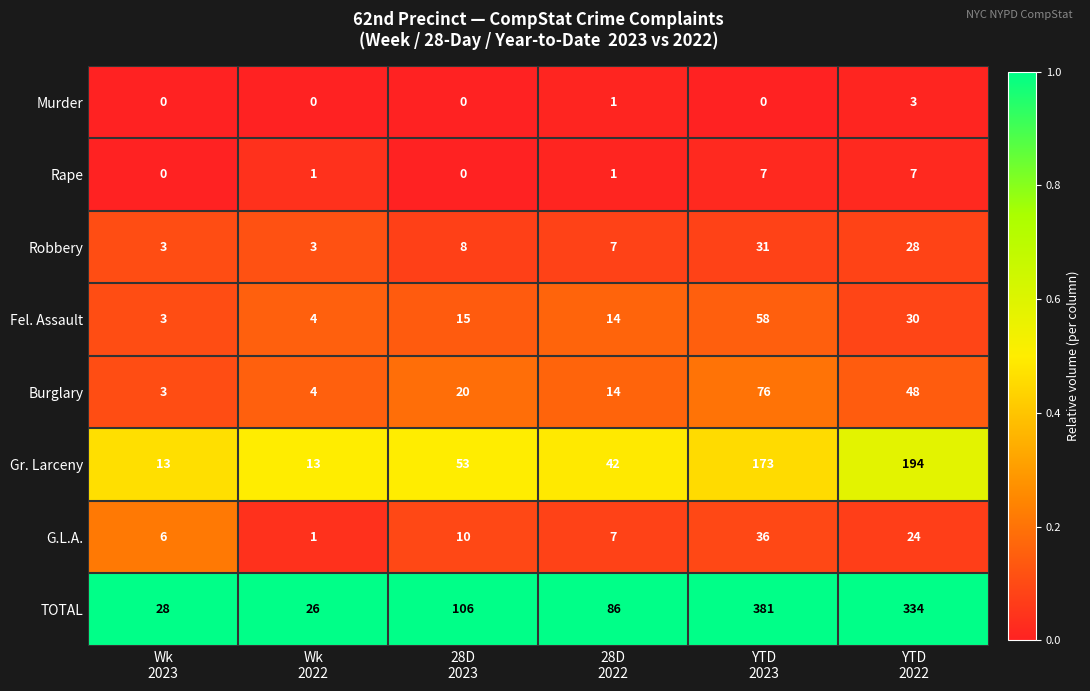

What is the total value across all series at YTD
2022?

668